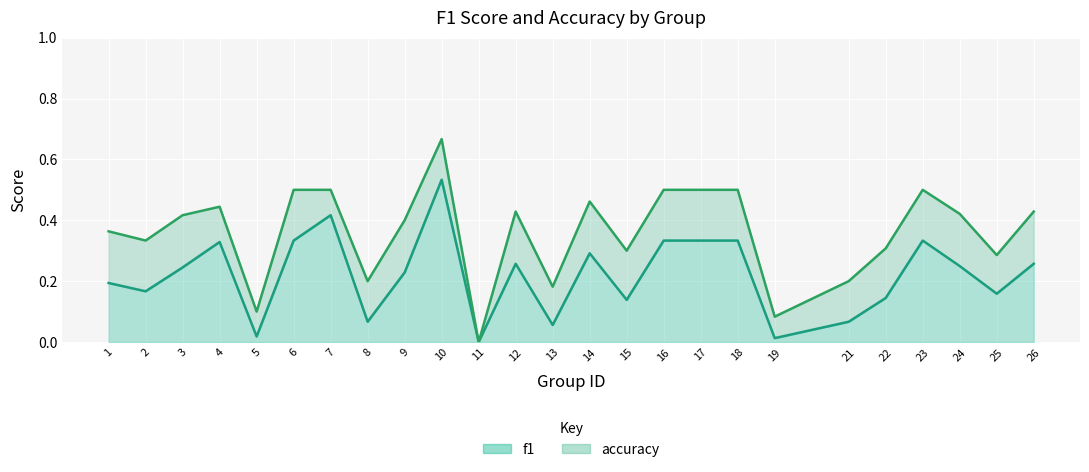

In f1, how many points are higher than both neighbors (excluding endpoints)?

6